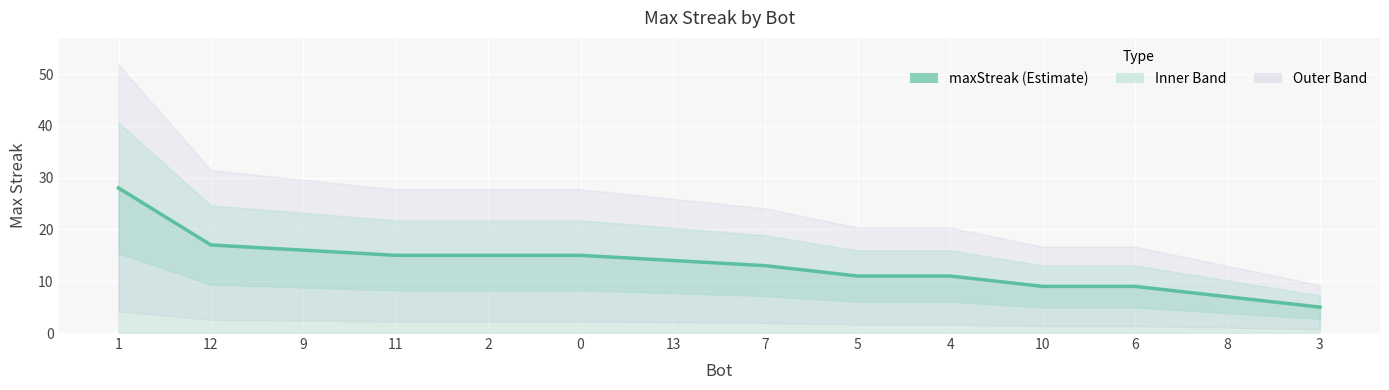

What is the smallest value displayed?

5